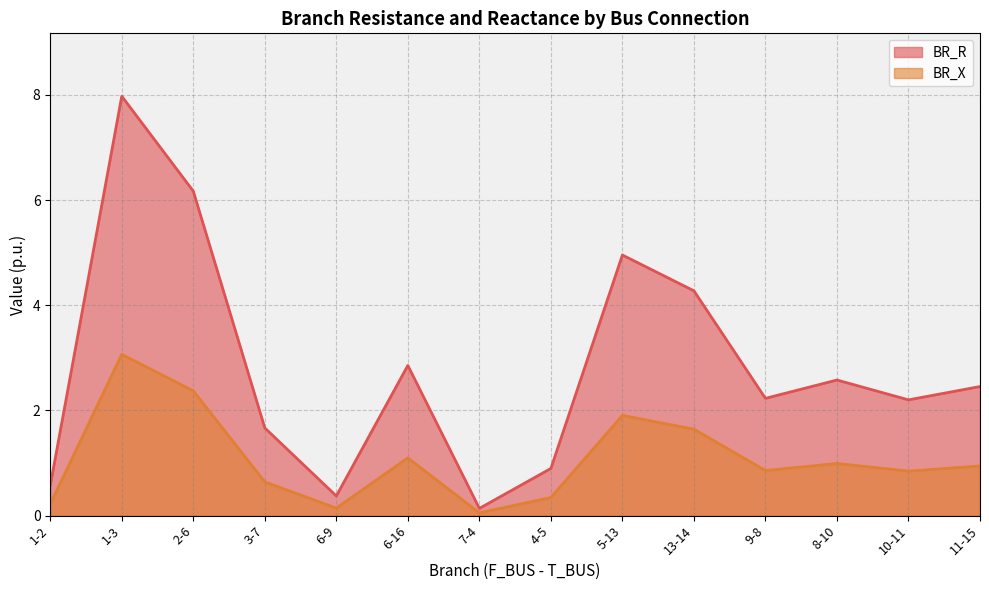

Where is the first local maximum for BR_X?

1-3